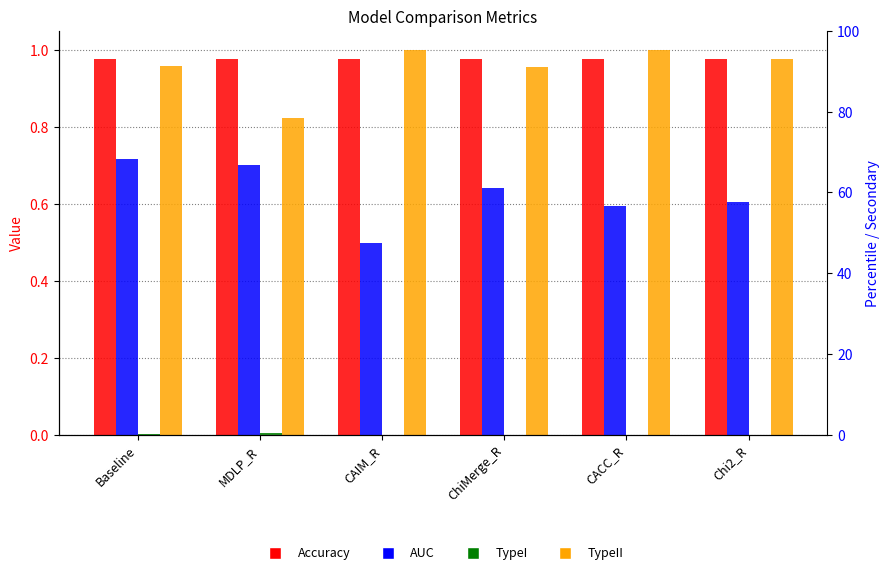

What is the maximum value shown in the chart?

1.0